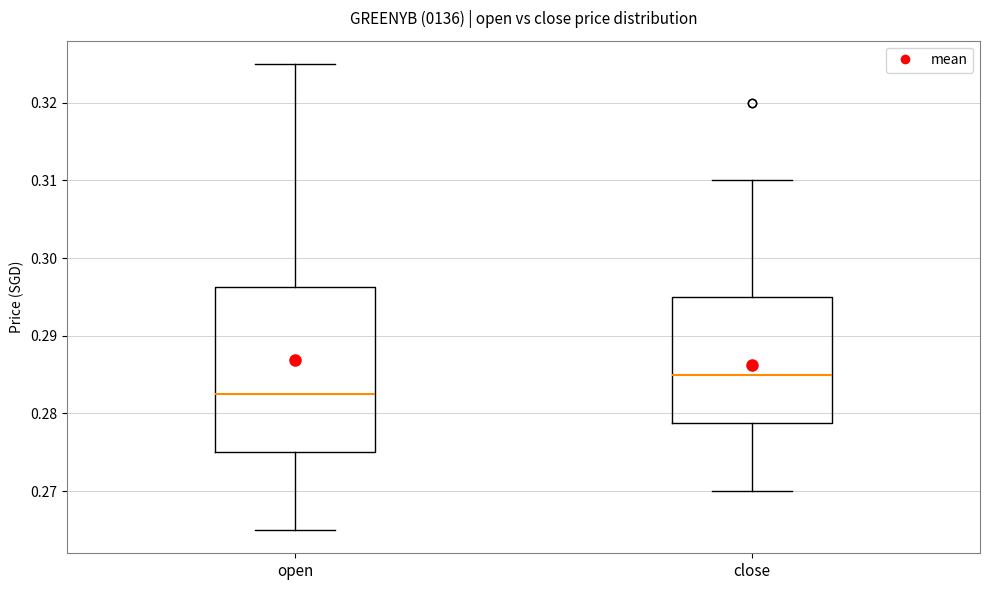

Which box's median line is the highest?

close